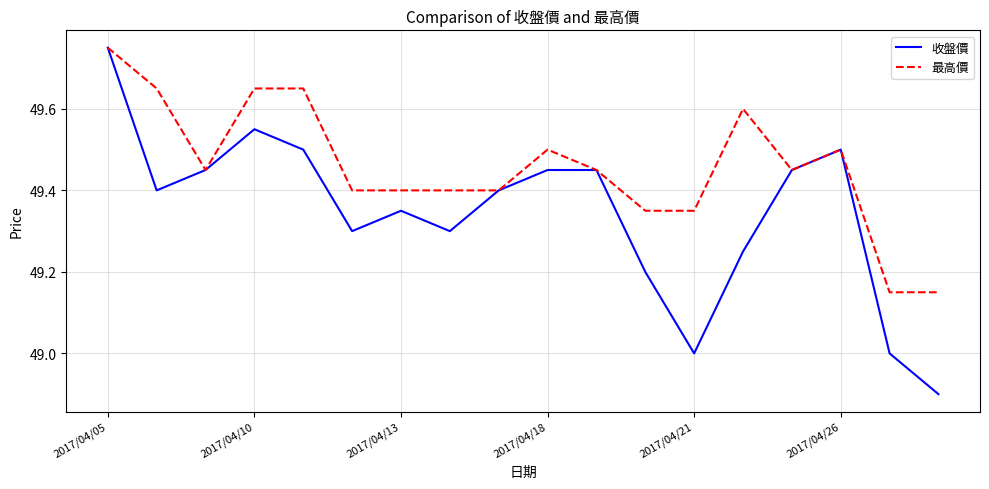

What is the minimum value shown in the chart?

48.9